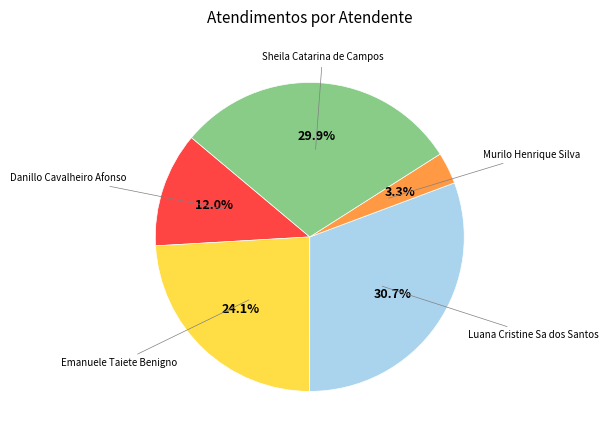

Approximately how many times larger is the value at Murilo Henrique Silva compared to Luana Cristine Sa dos Santos?

0.1